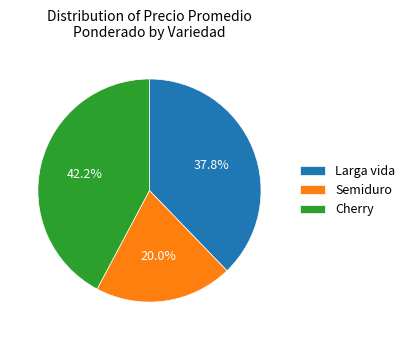

Is there a majority slice in this chart?

No